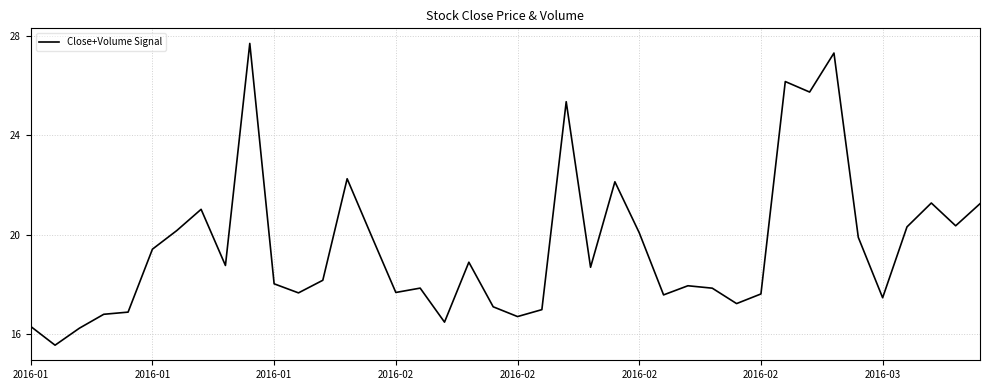

What is the difference between the maximum and minimum values?

12.2